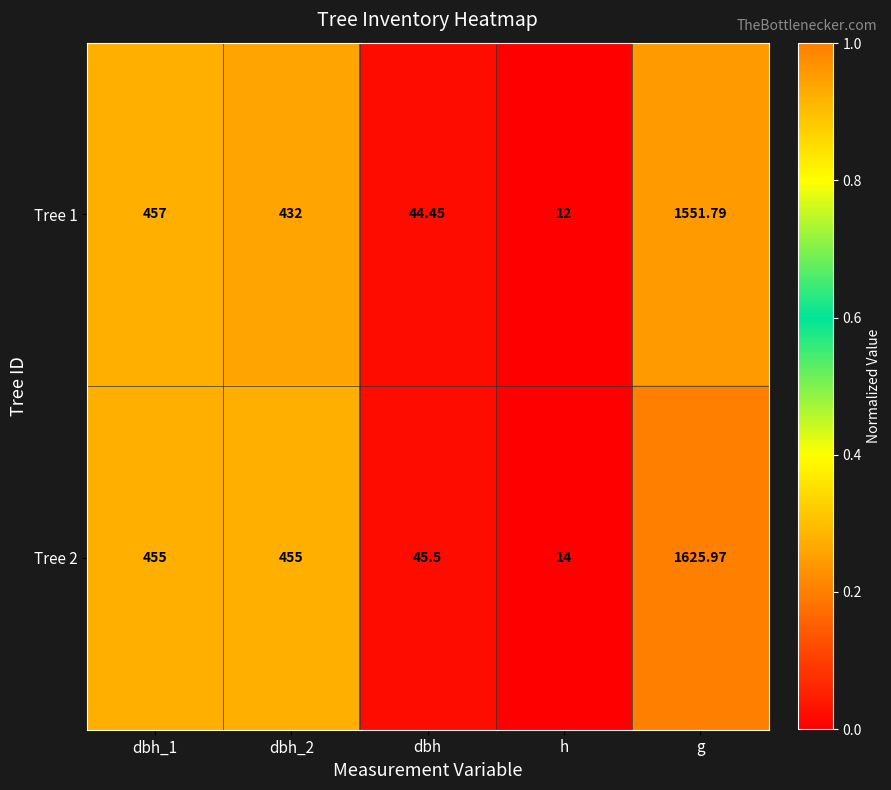

Which category has the lowest value across all series?

h